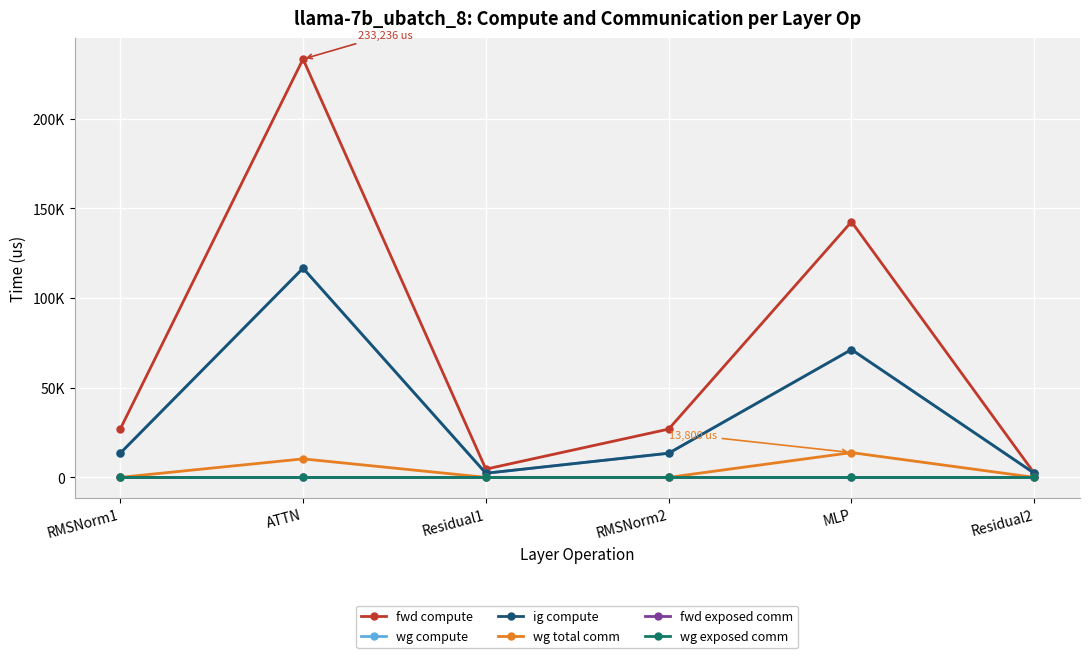

Is this an area chart (filled region under the line)?

No